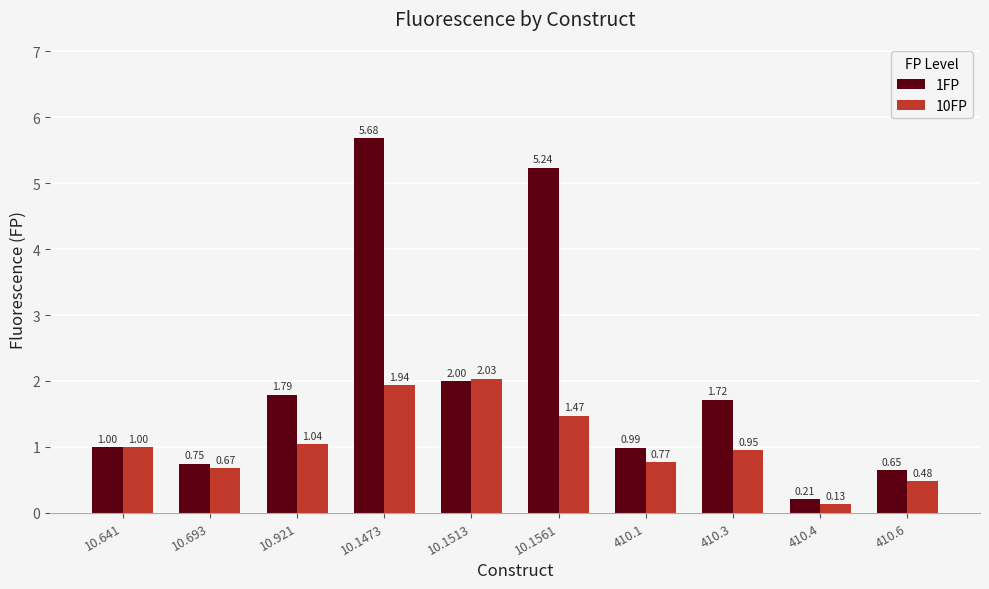

What is the difference between the 10FP values at 410.1 and 410.6?

0.3